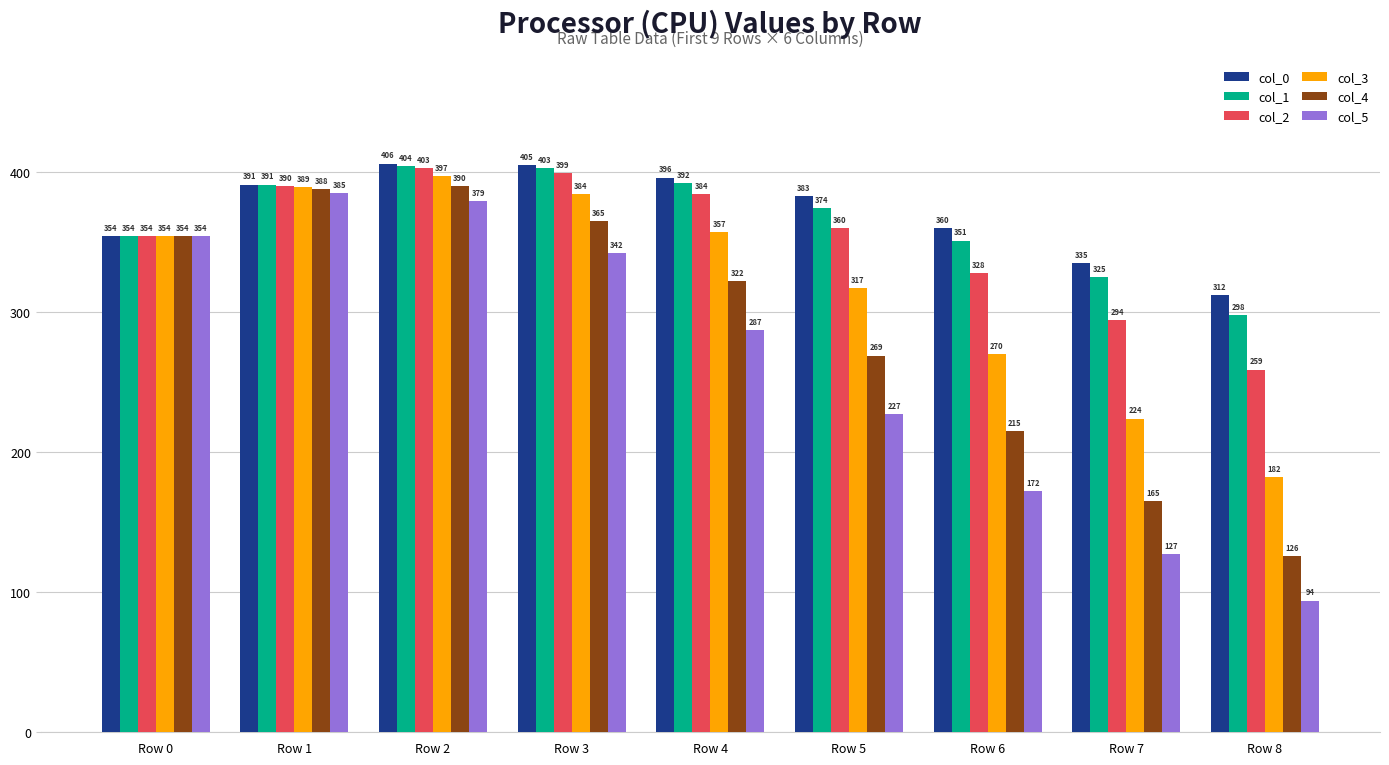

The col_3 series shows 658 at Row 3. True or false?

False